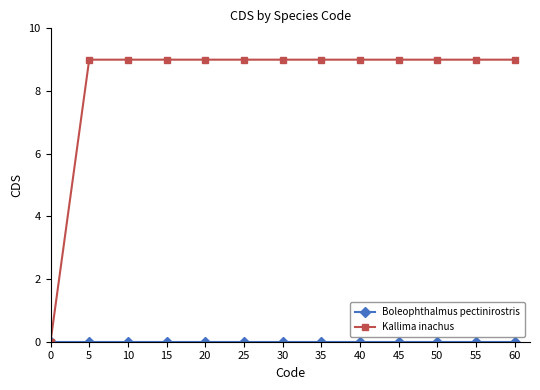

How many values in Kallima inachus are above zero?

12